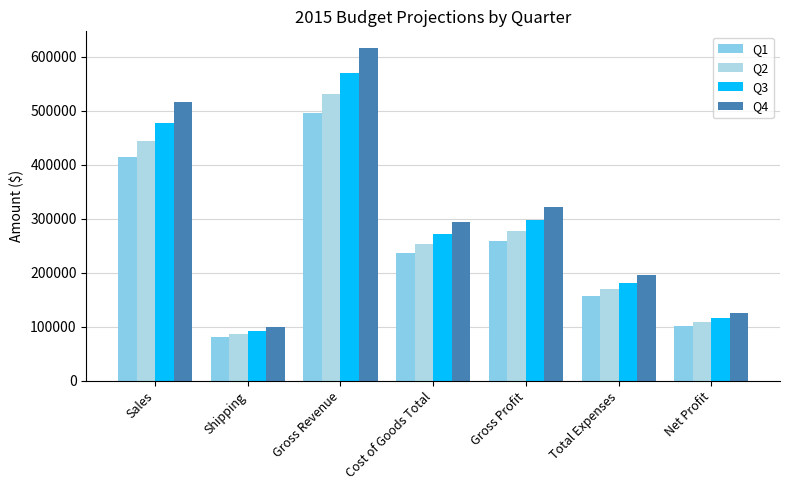

What is the lowest value of the Q4 series?

100620